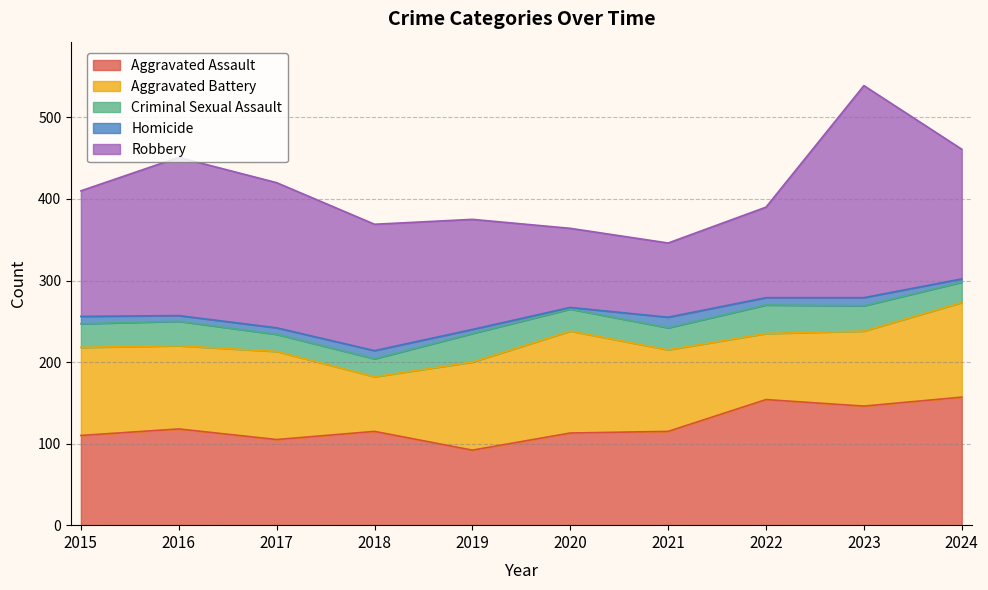

What is the sum of all Robbery values?

1534